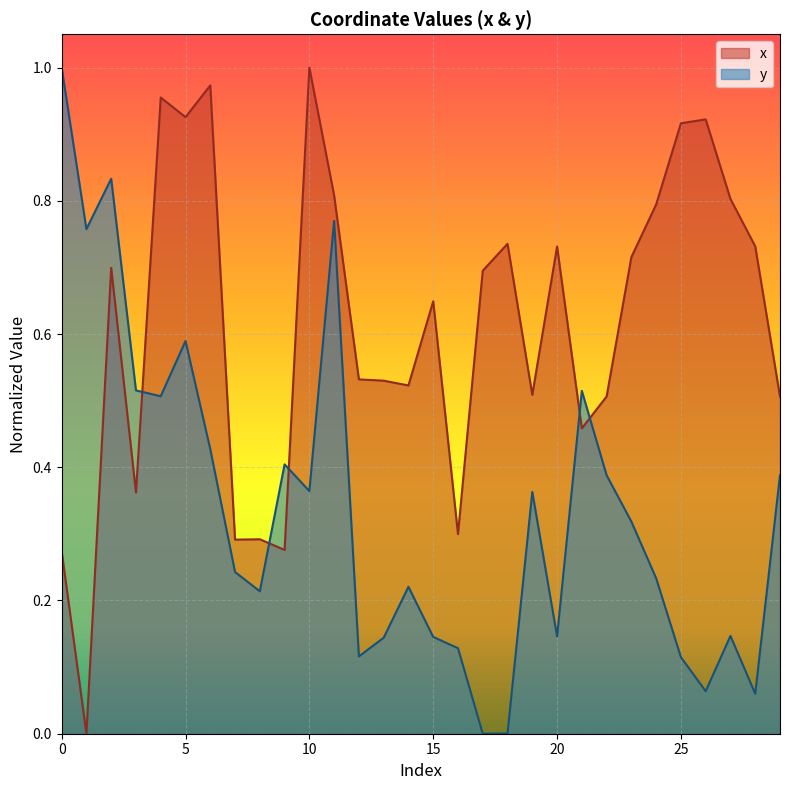

At which category does y reach its first local valley?

1